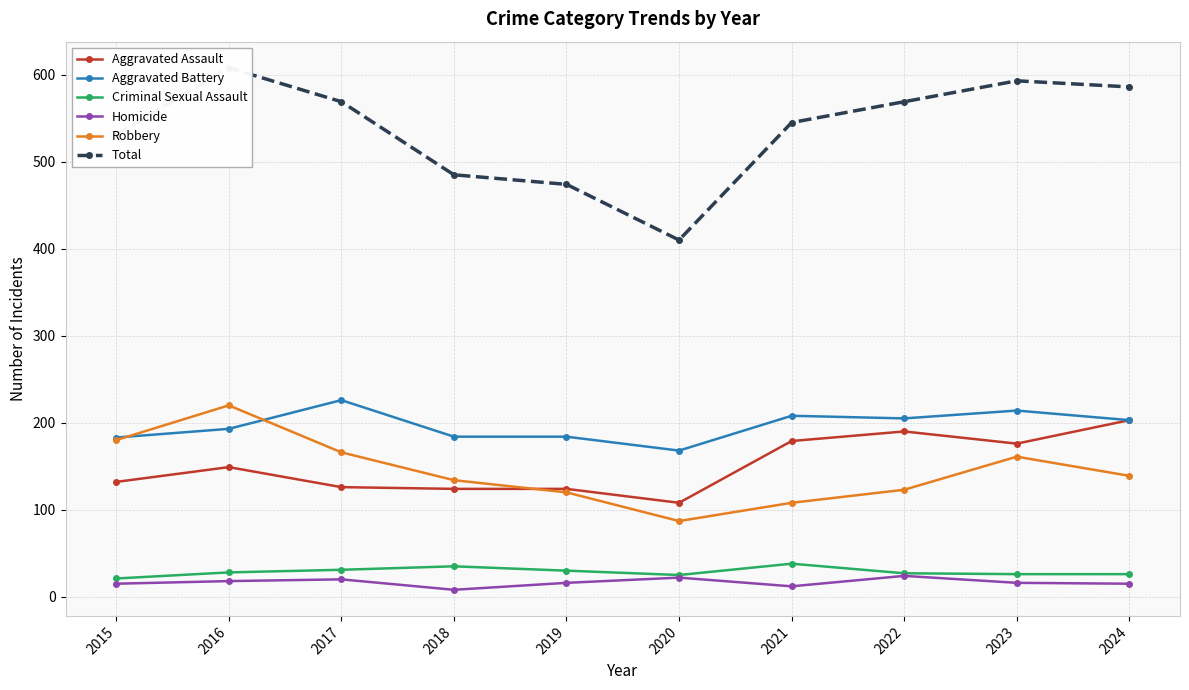

What is the spread (max minus min) of values at 2022?

545